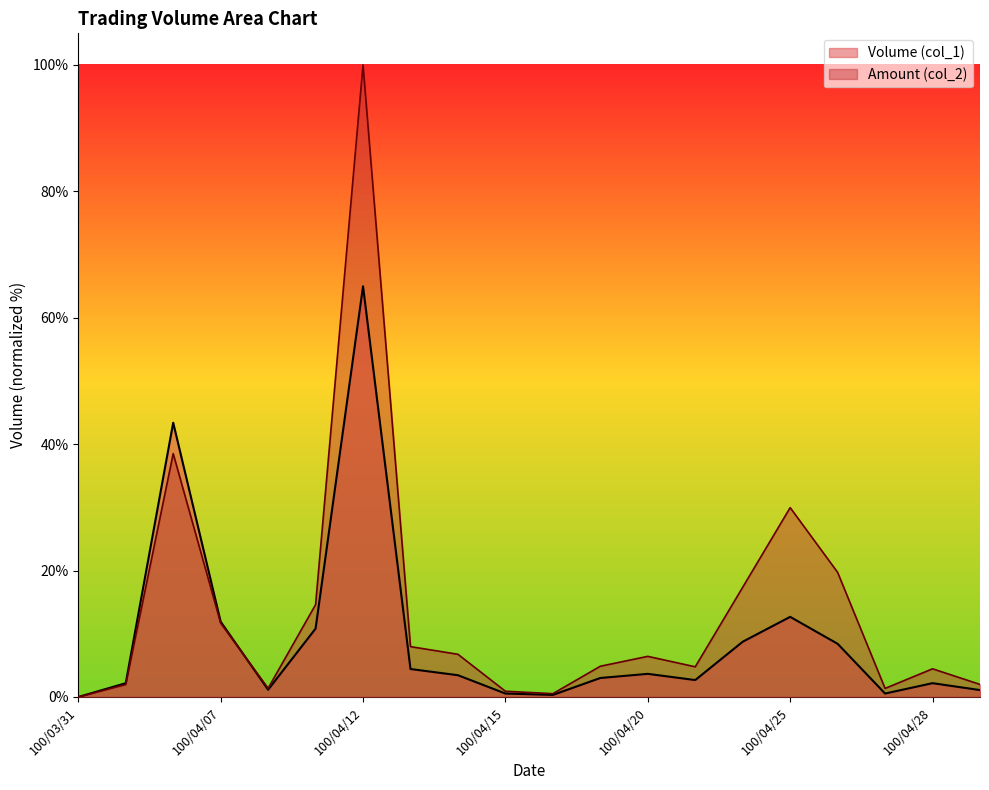

Where does the Volume (col_1) series first go above 3?

100/04/06